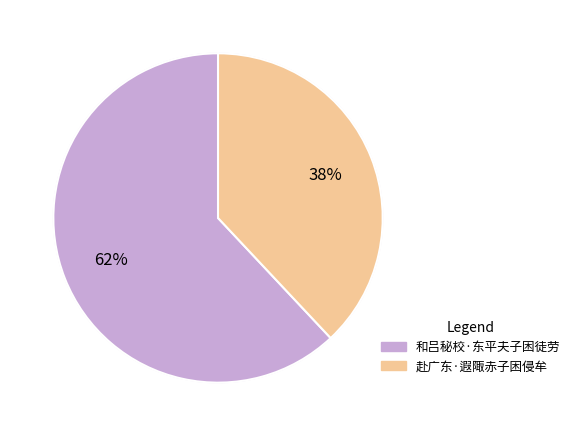

Which slice is the largest?

和吕秘校·东平夫子困徒劳